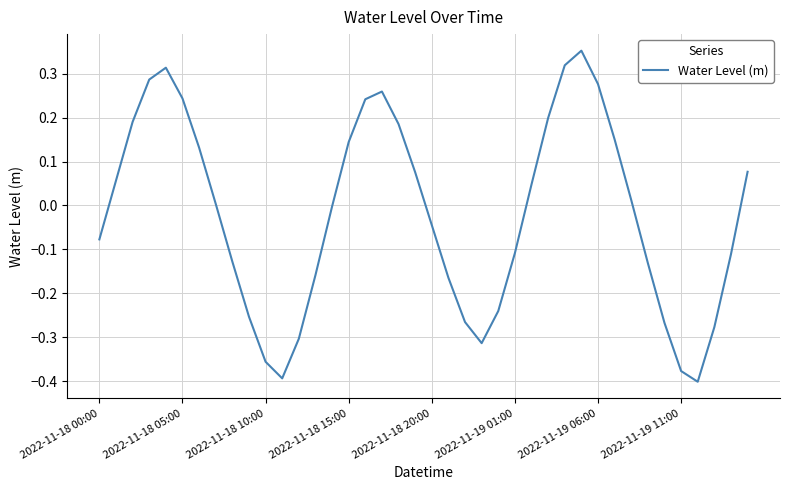

What is the difference between the maximum and minimum values?

0.8